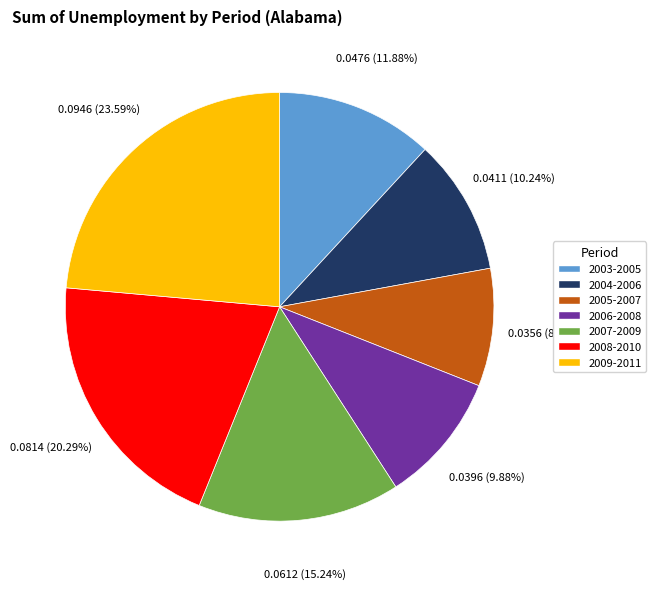

To the nearest percent, what percentage of the pie is 2007-2009?

15%